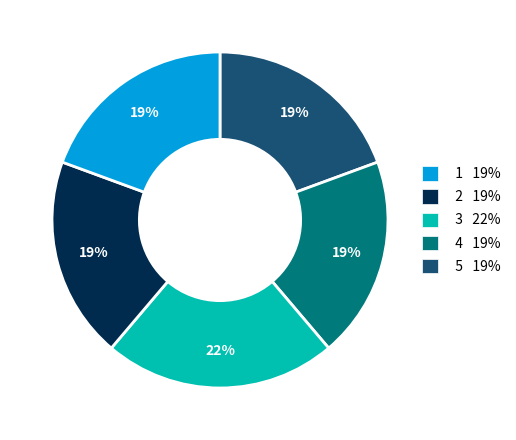

Is there any slice that represents more than half of the pie?

No